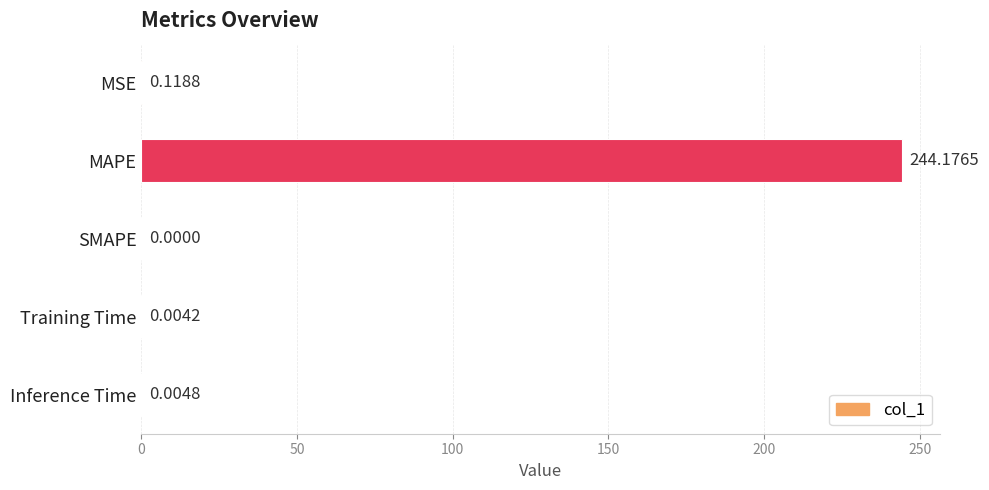

What is the greatest value displayed?

244.2